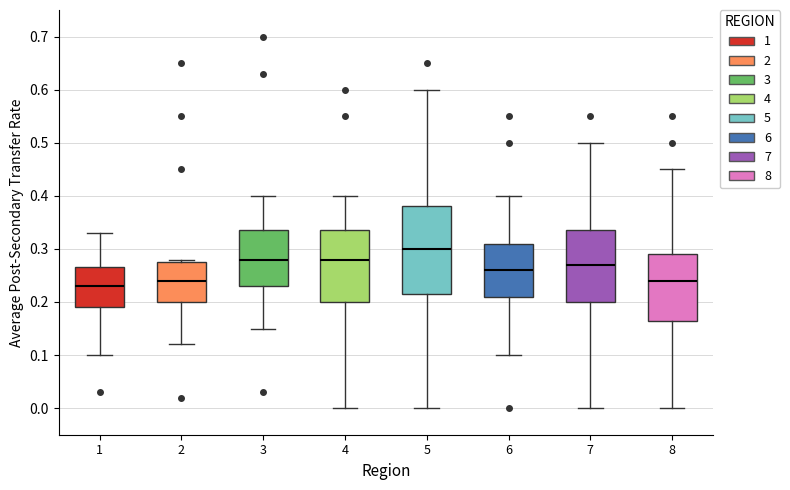

Reading left to right, transcribe this box plot: for each box, give where its median line is, the range the box spans, and where its two whiskers end, as read against the y-axis. The values are not printed on the chart, so give them approximately, as read against the axis.

1: median 0.23, box 0.19 to 0.27, whiskers 0.10 to 0.33
2: median 0.24, box 0.20 to 0.28, whiskers 0.12 to 0.28 (just above the box's upper edge)
3: median 0.28, box 0.23 to 0.34, whiskers 0.15 to 0.40
4: median 0.28, box 0.20 to 0.34, whiskers 0.00 to 0.40
5: median 0.30, box 0.22 to 0.38, whiskers 0.00 to 0.60
6: median 0.26, box 0.21 to 0.31, whiskers 0.10 to 0.40
7: median 0.27, box 0.20 to 0.34, whiskers 0.00 to 0.50
8: median 0.24, box 0.17 to 0.29, whiskers 0.00 to 0.45